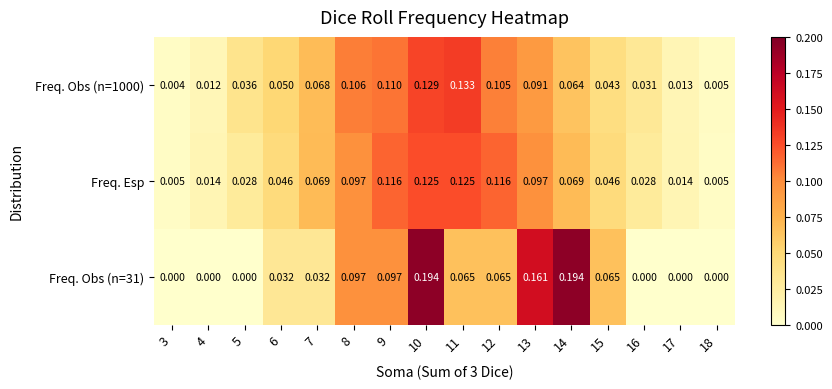

Between 6 and 7, which series saw the biggest shift?

Freq. Esp